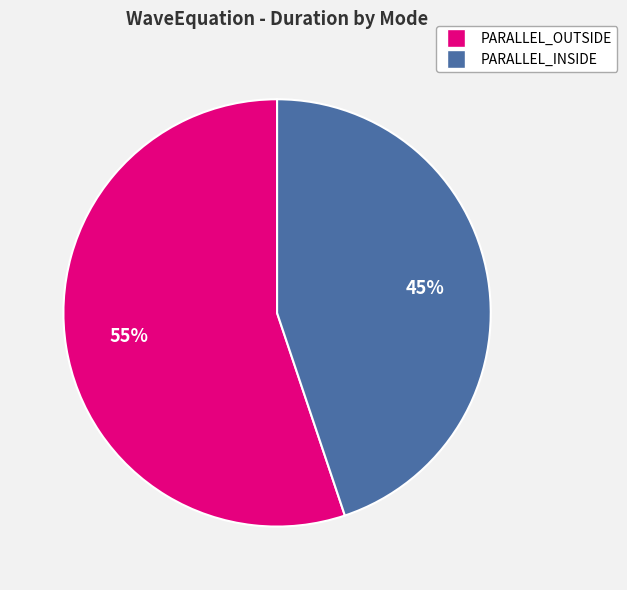

Is there any slice that represents more than half of the pie?

Yes